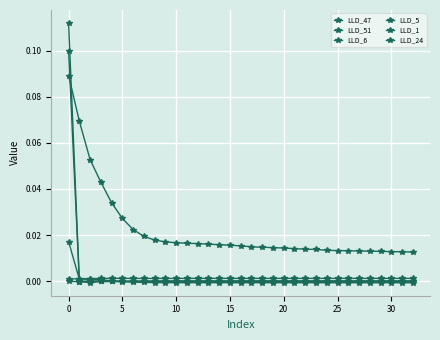

How many lines are shown in the chart?

6